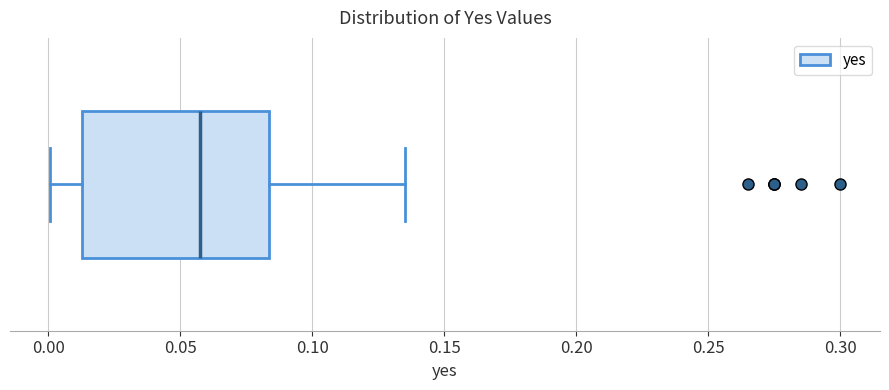

Read this box plot against the x-axis: the position of the median line, the range covered by the box, and the ends of both whiskers. The values are not printed on the chart, so give them approximately, as read against the axis.

median 0.060, box 0.015 to 0.085, whiskers 0.000 to 0.135